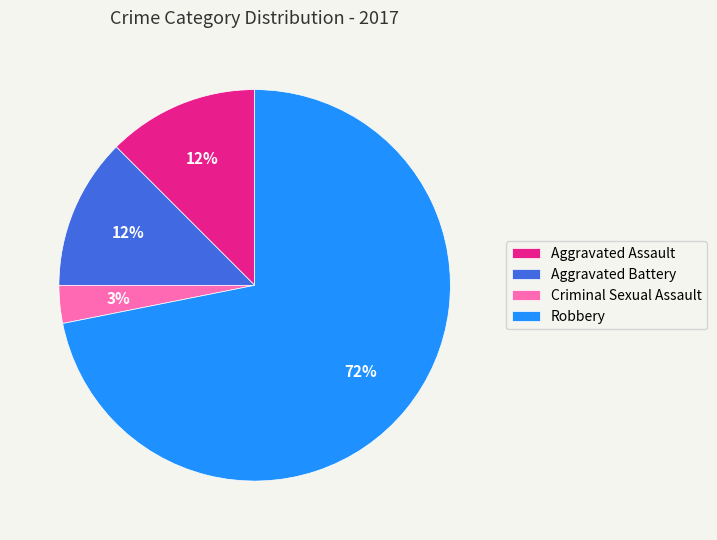

Is the sum of Aggravated Assault and Criminal Sexual Assault greater than half?

No